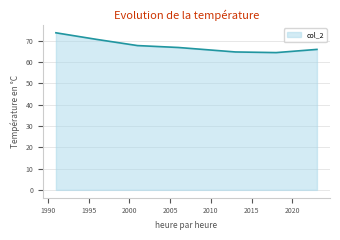

What is the minimum value shown in the chart?

64.5